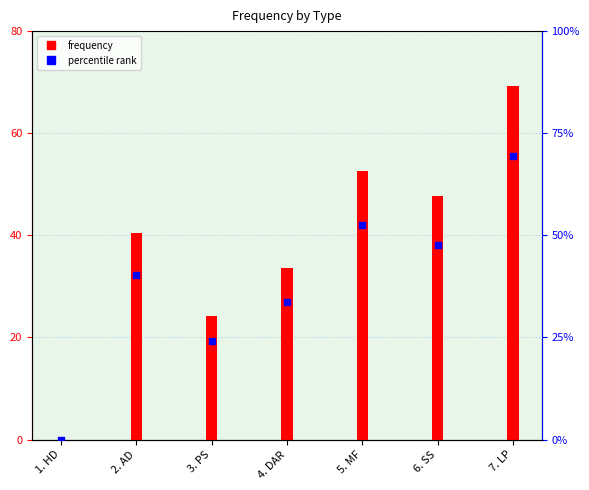

Which series contains the lowest Y value?

frequency